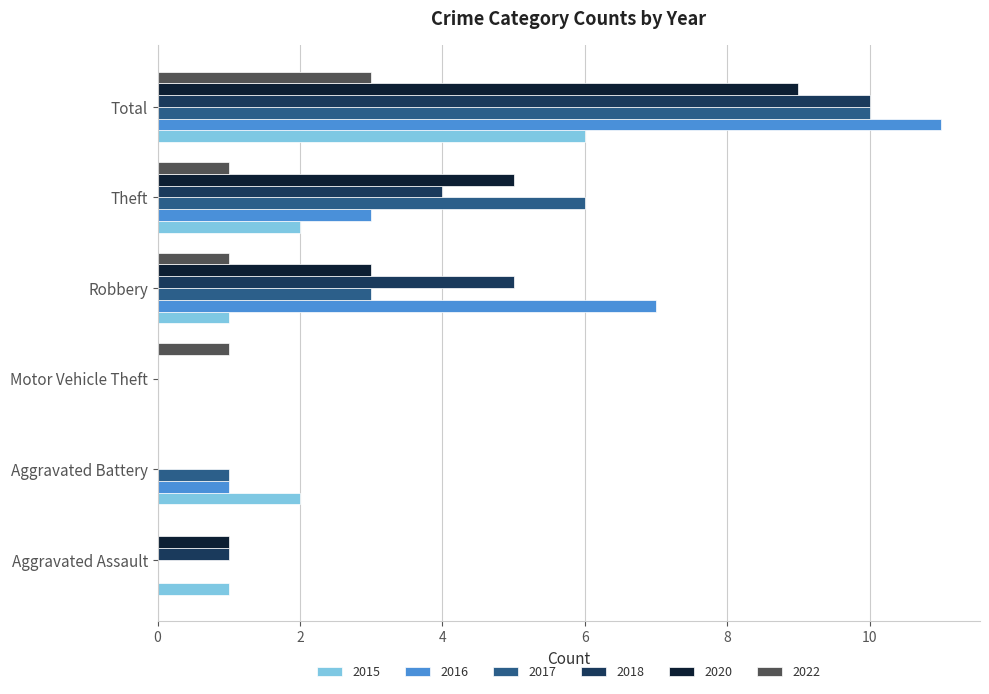

Is it true that 2015 equals 4 at Motor Vehicle Theft?

False